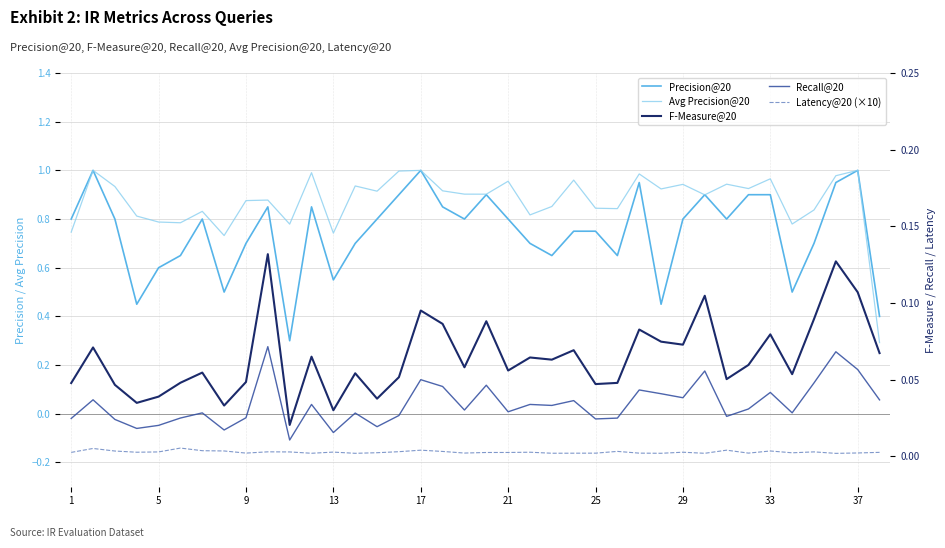

Which series has the widest spread of values?

Avg Precision@20